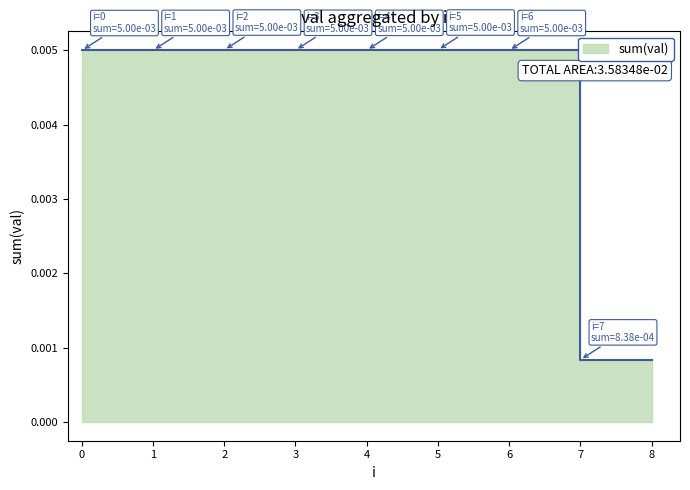

True or false: the data shows 0.0 at 0.

False